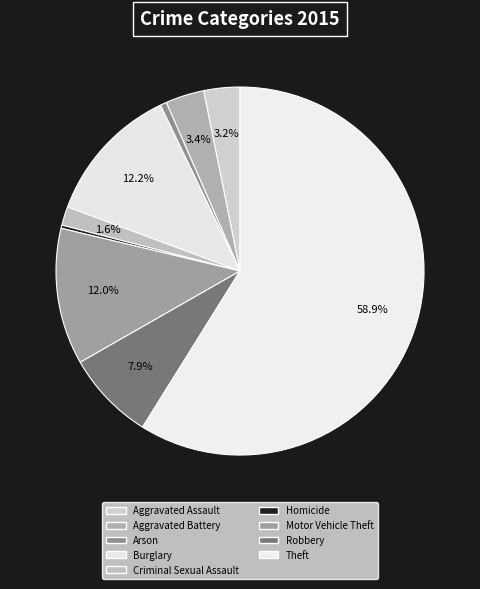

To the nearest percent, what is the difference between the largest and smallest slice percentages?

59%